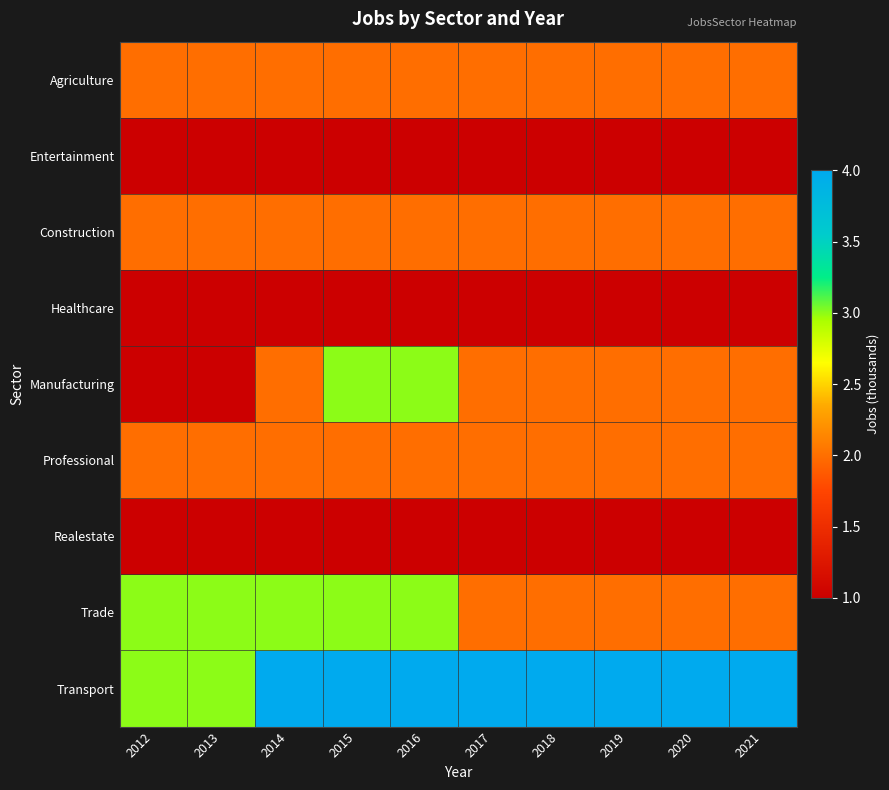

Between 2018 and 2020, which series saw the biggest shift?

Agriculture